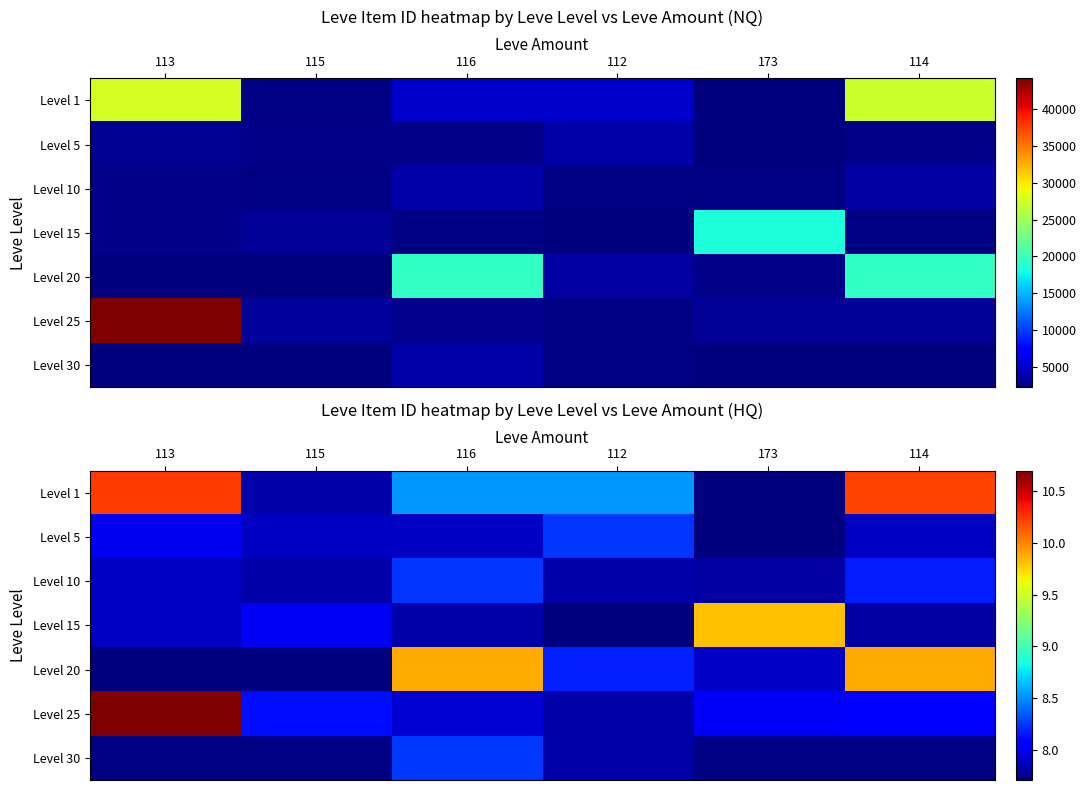

Is it true that Level 30 equals 7.7 at 173?

True